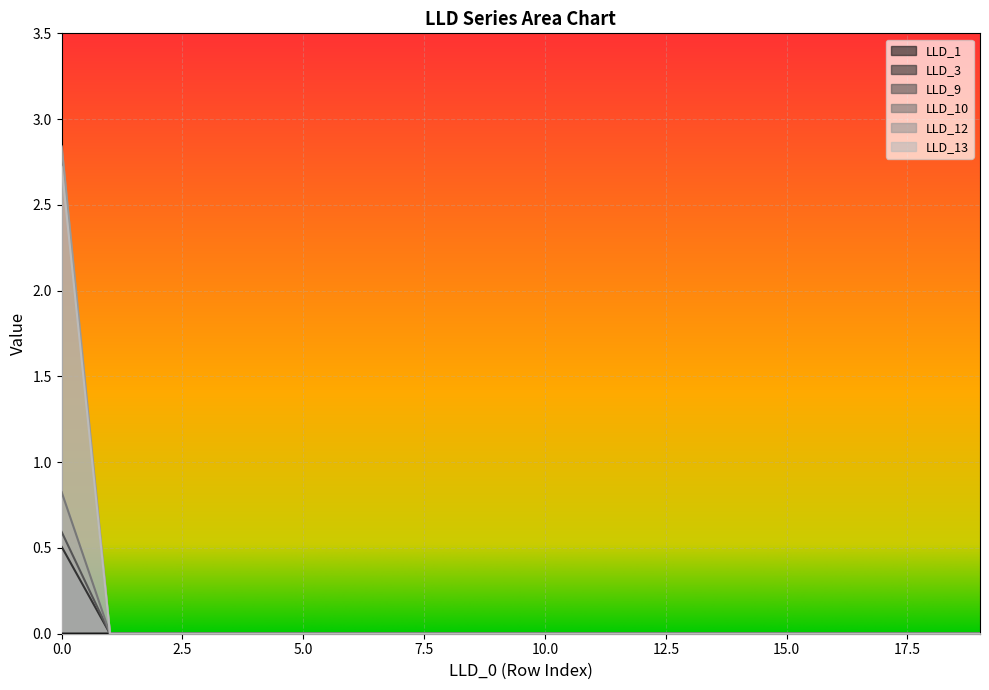

The value of LLD_13 at 15 is 0.0. True or false?

True